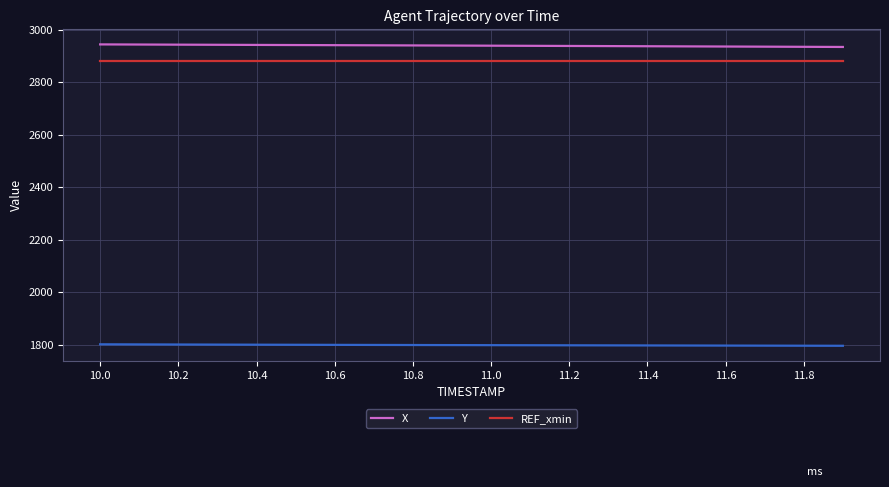

List the series in order of their peak value, lowest first.

Y, REF_xmin, X